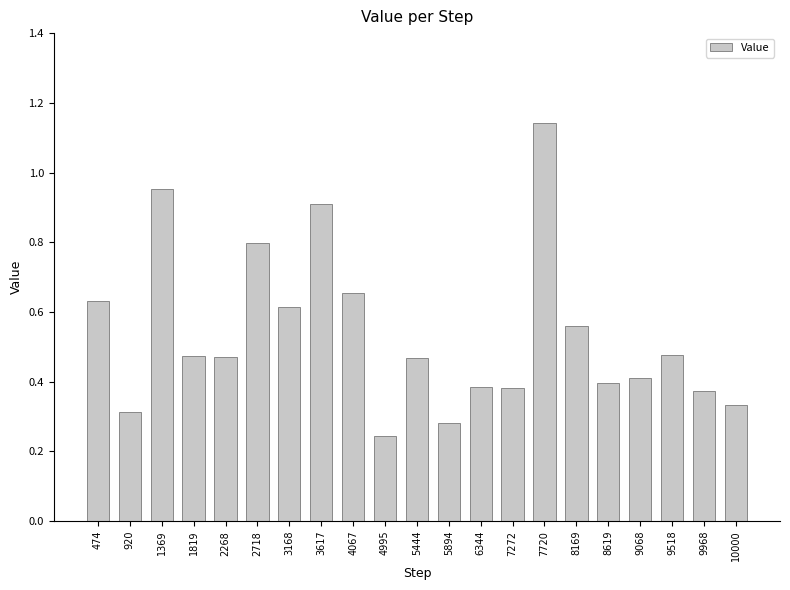

What is the sum of all values?

11.3